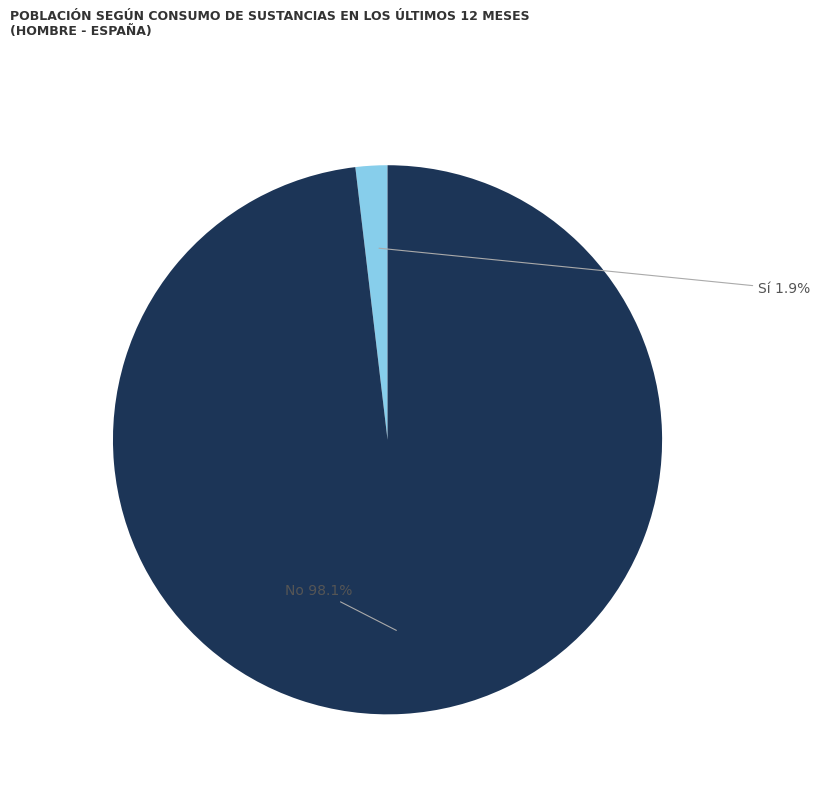

Is there any slice that represents more than half of the pie?

Yes